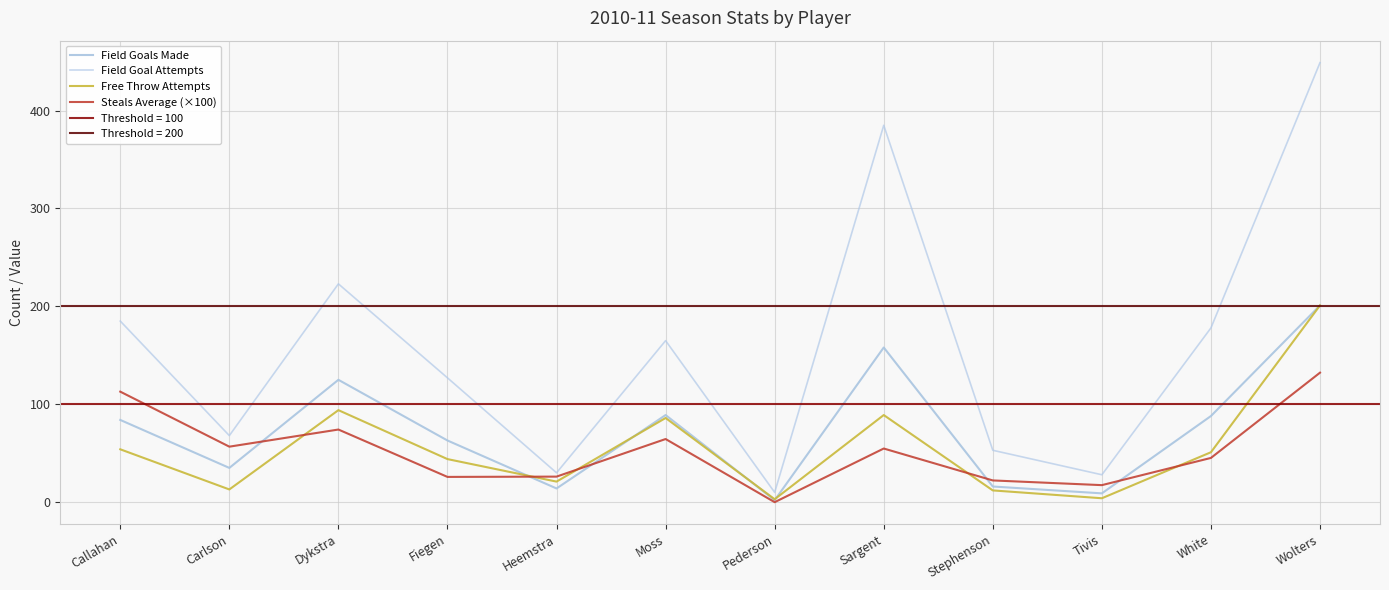

At which label is Steals Average (×100) closest to 66?

Moss